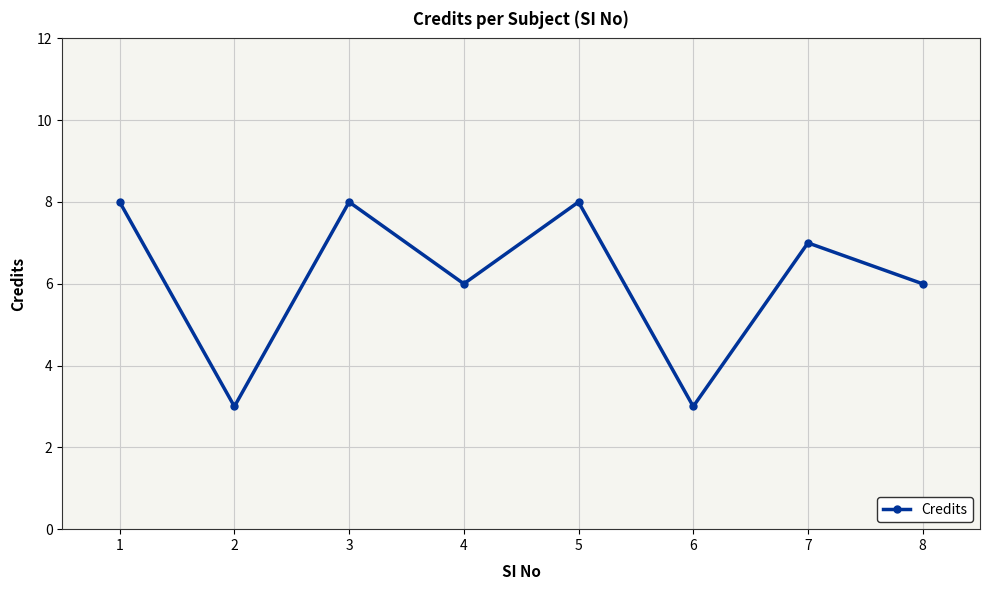

What is the average value?

6